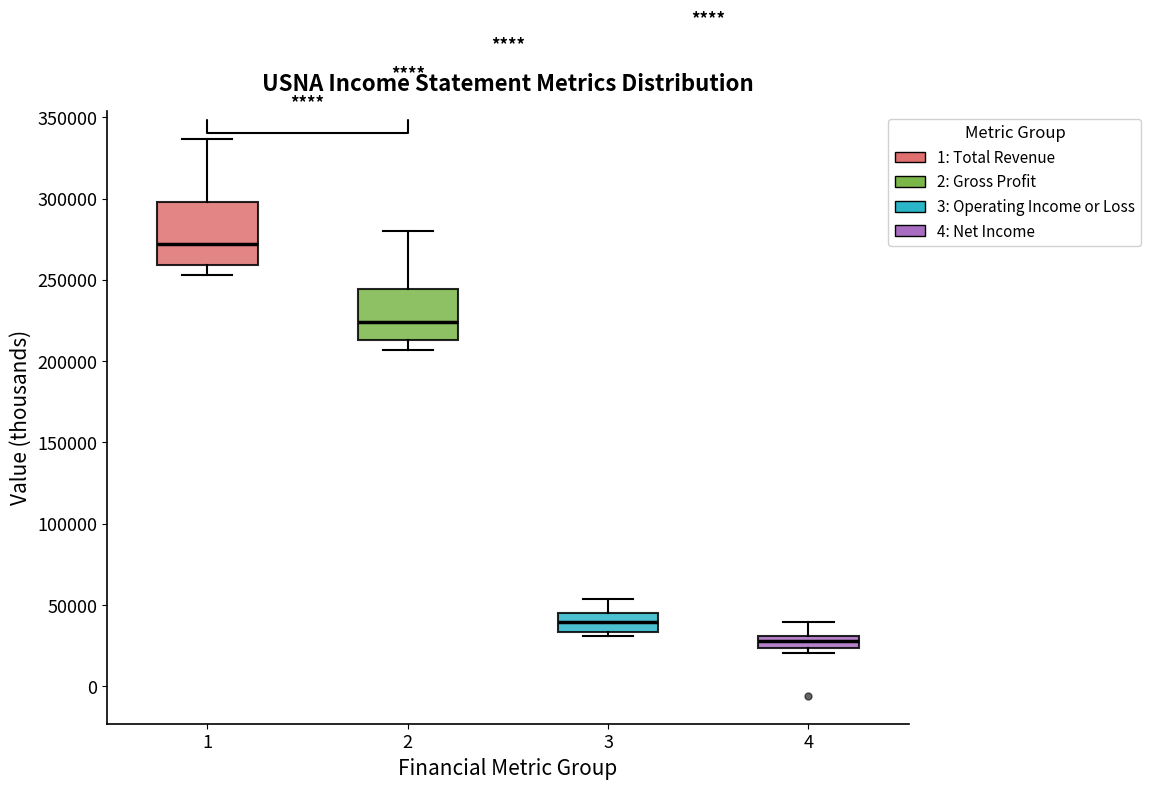

Comparing the boxes themselves (not the whiskers), which one is the tallest?

1